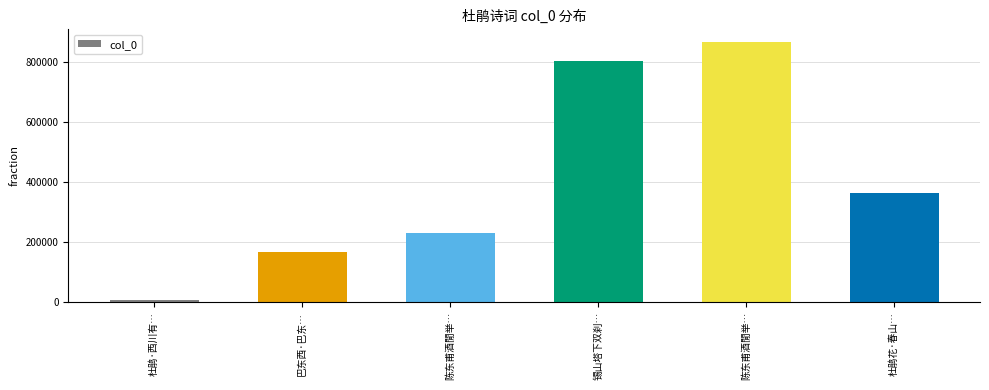

What is the label of the 2nd bar from the right?

陈东甫酒閒举…